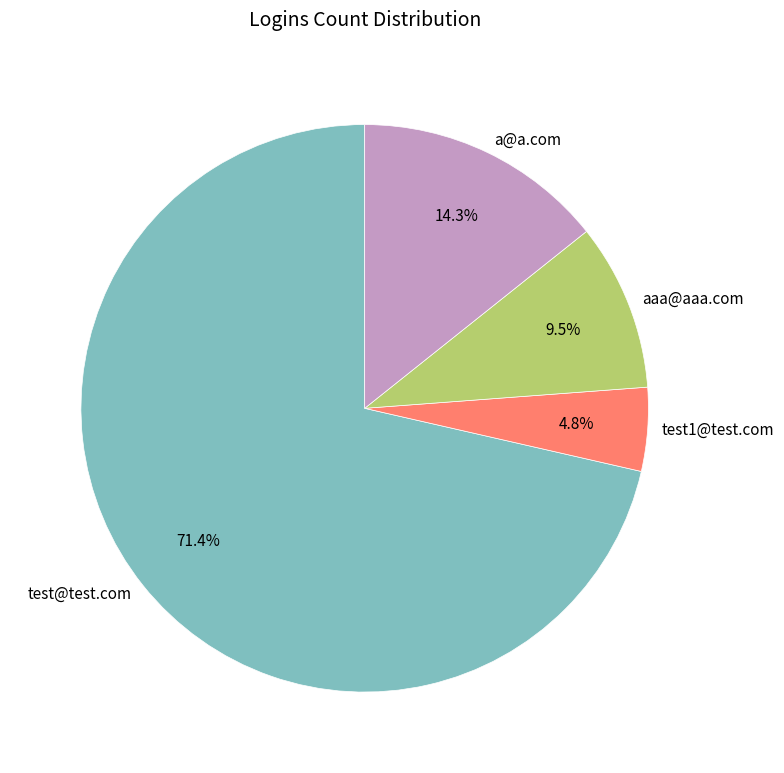

Count the number of slices in the pie.

4